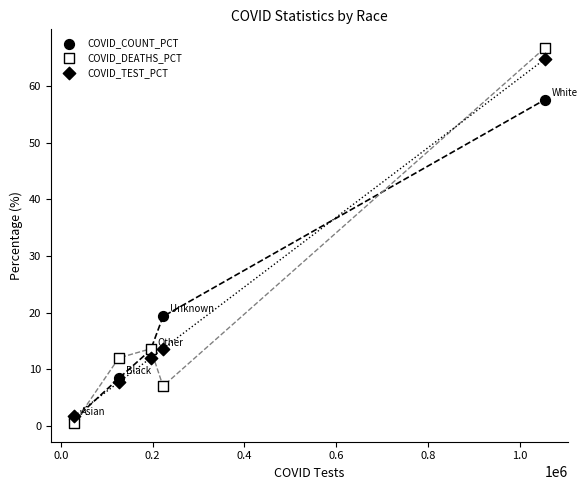

What are all the series names shown in the legend?

COVID_COUNT_PCT, COVID_DEATHS_PCT, COVID_TEST_PCT